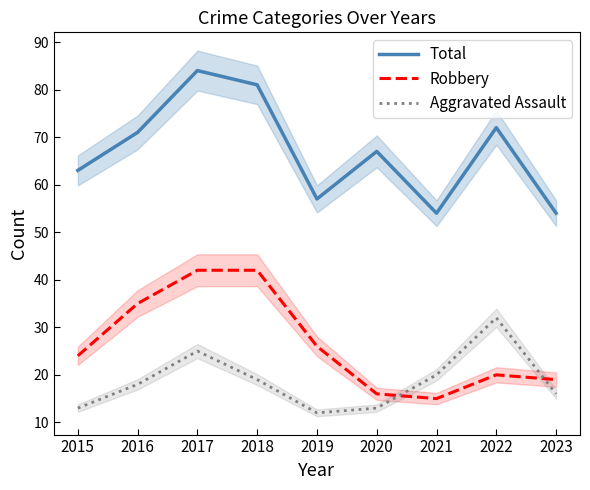

At which label is Aggravated Assault closest to 22?

2021